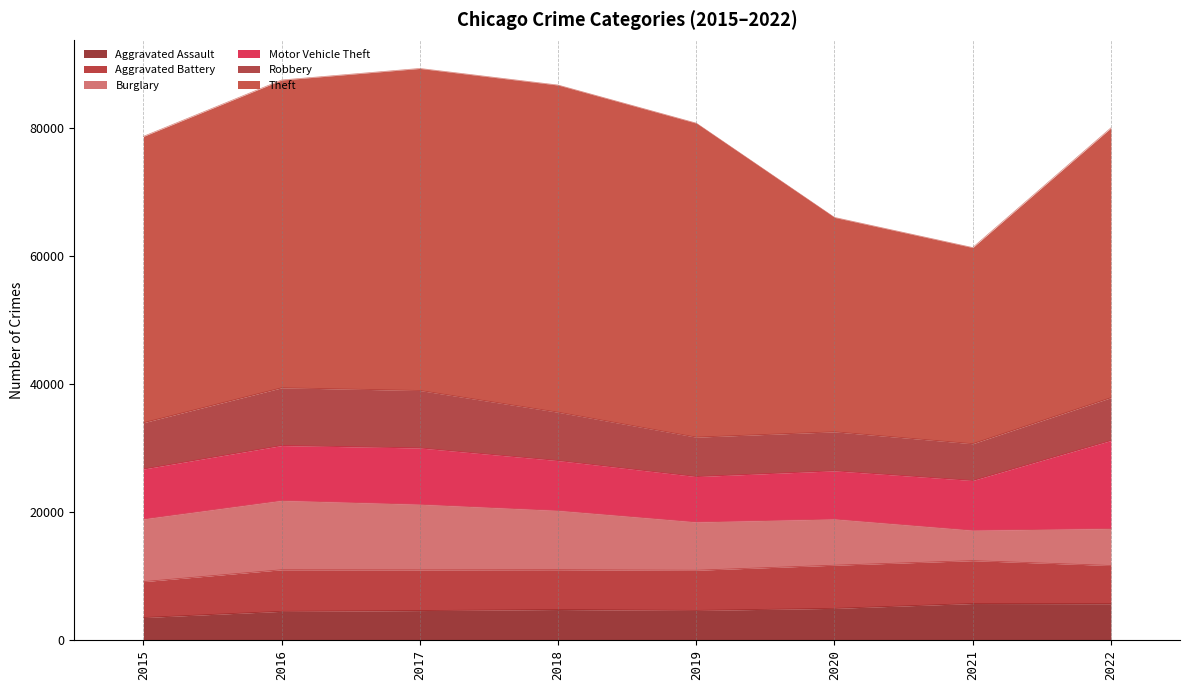

Reading left to right, transcribe all the data shown in this chart.

Aggravated Assault: 3556	4522	4641	4808	4671	4986	5743	5715
Aggravated Battery: 5606	6495	6360	6217	6271	6740	6697	5967
Burglary: 9788	10824	10239	9249	7539	7213	4746	5776
Motor Vehicle Theft: 7798	8577	8799	7796	7090	7532	7773	13749
Robbery: 7235	9022	8980	7555	6158	6095	5745	6690
Theft: 44725	48076	50302	51102	49050	33488	30641	42136